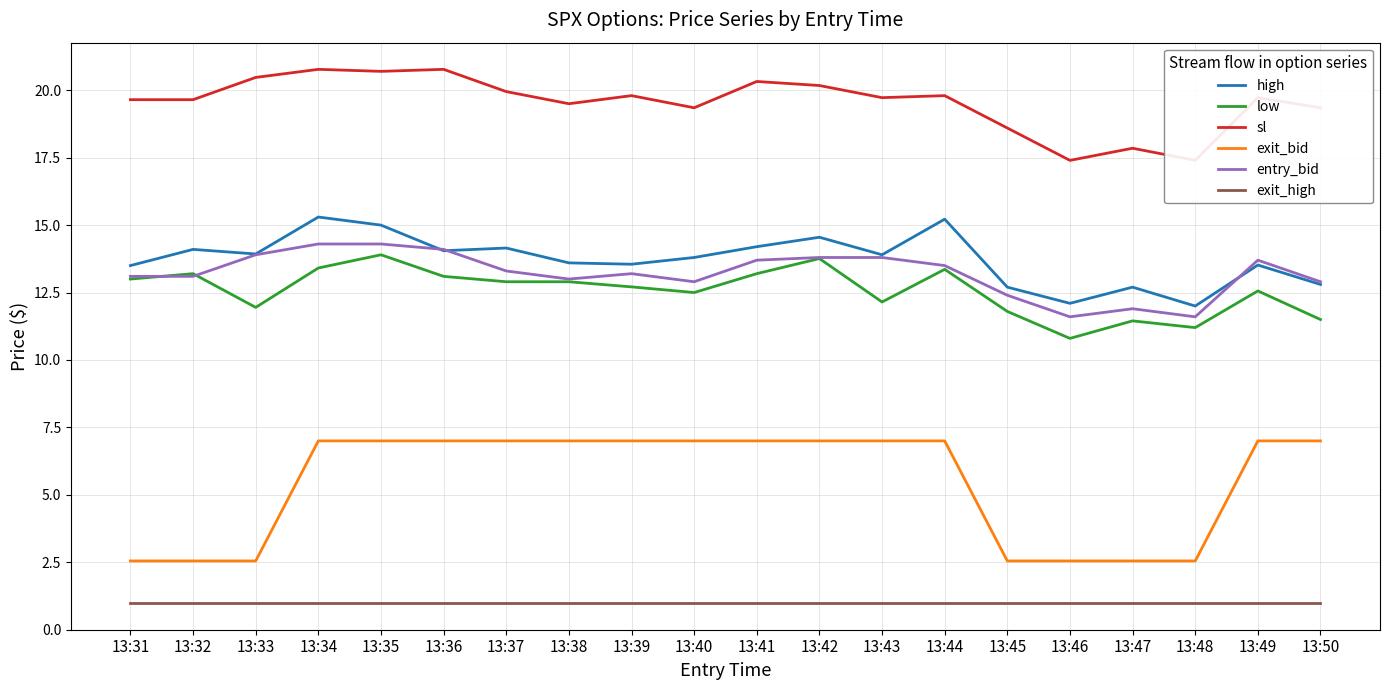

What is the difference between the maximum and minimum values in the high series?

3.3